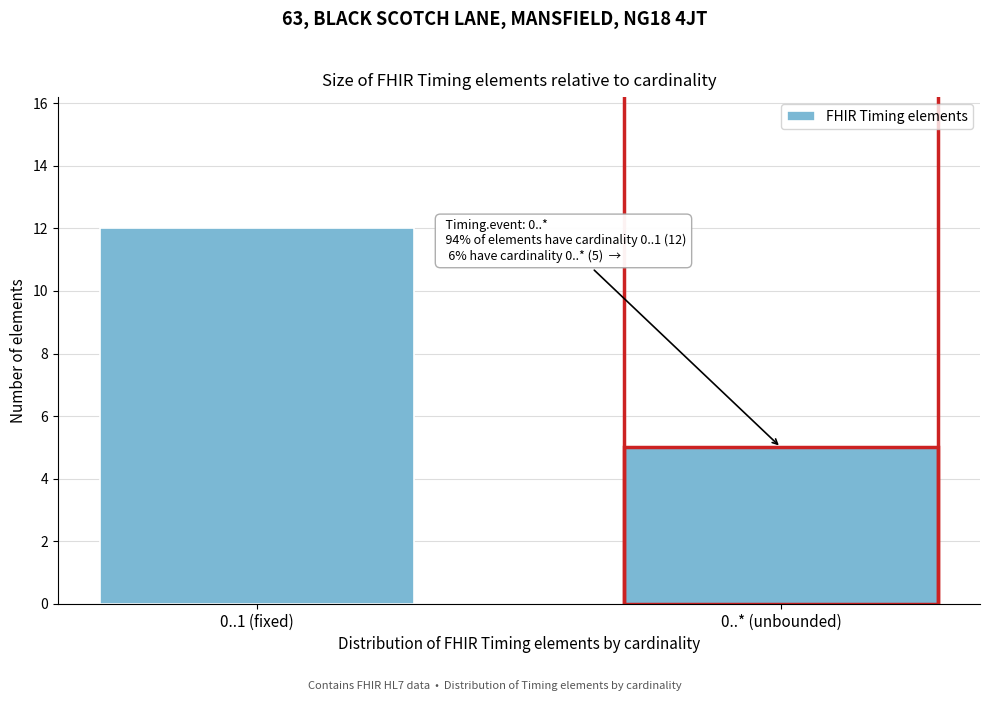

Reading right to left, what are all the values shown in this chart?

5	12